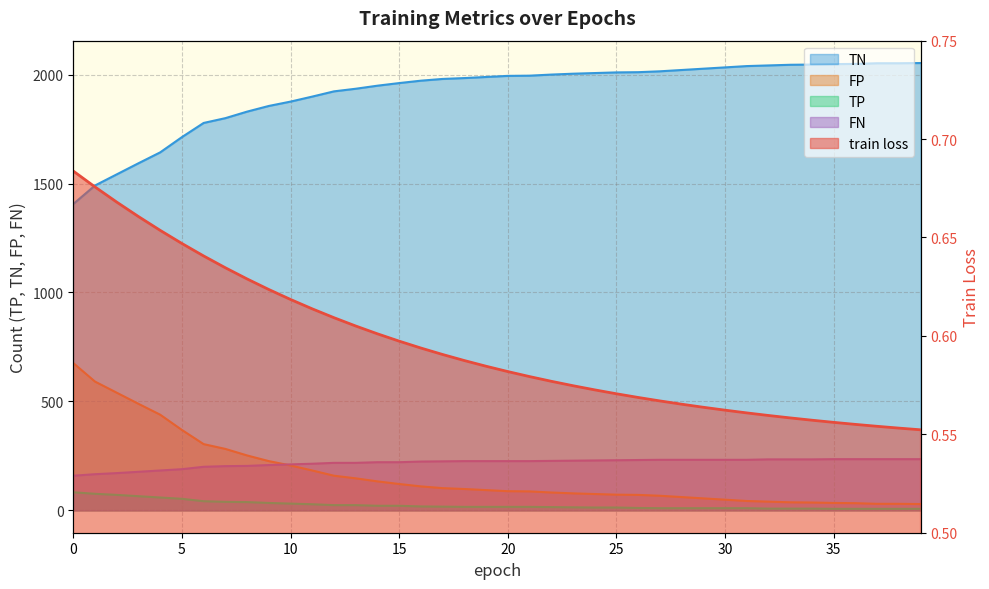

What is the label of the 11th point from the right?

29